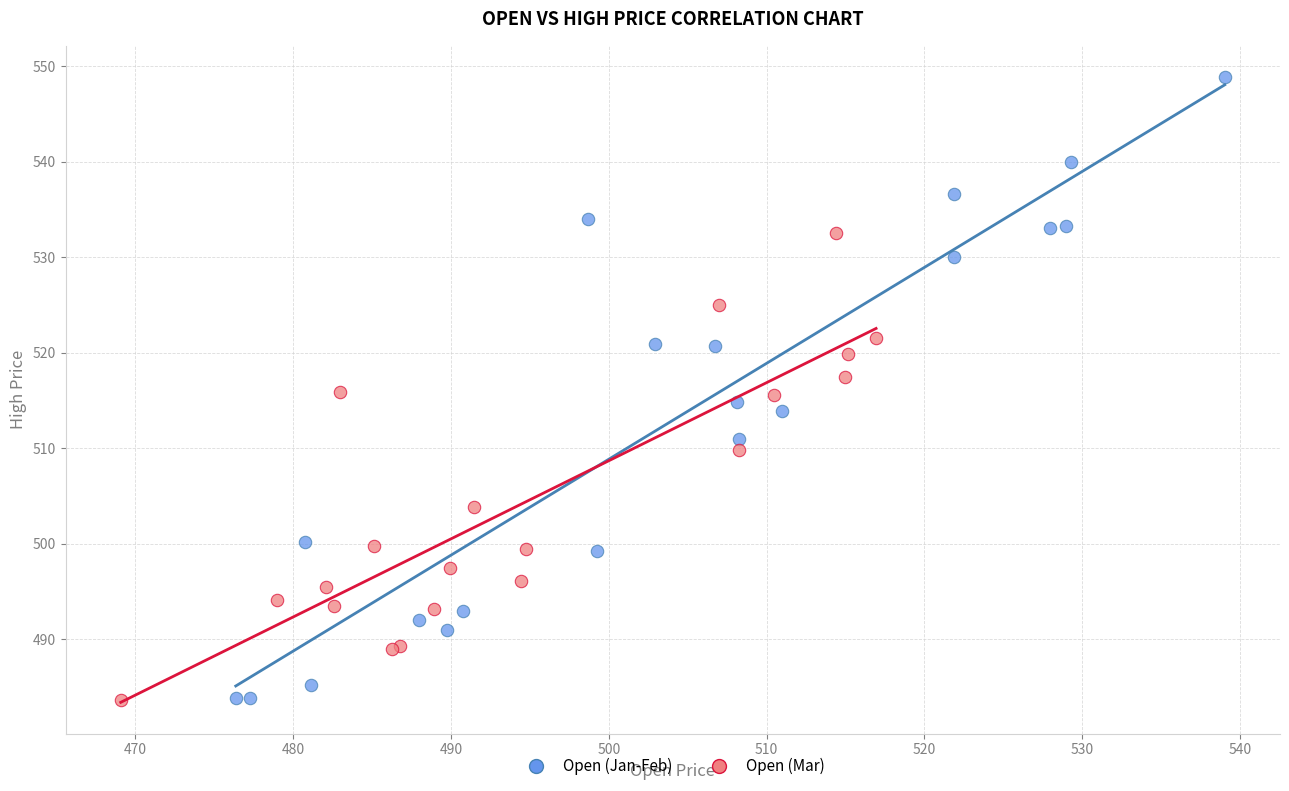

Which series contains the highest Y value?

Open (Jan-Feb)